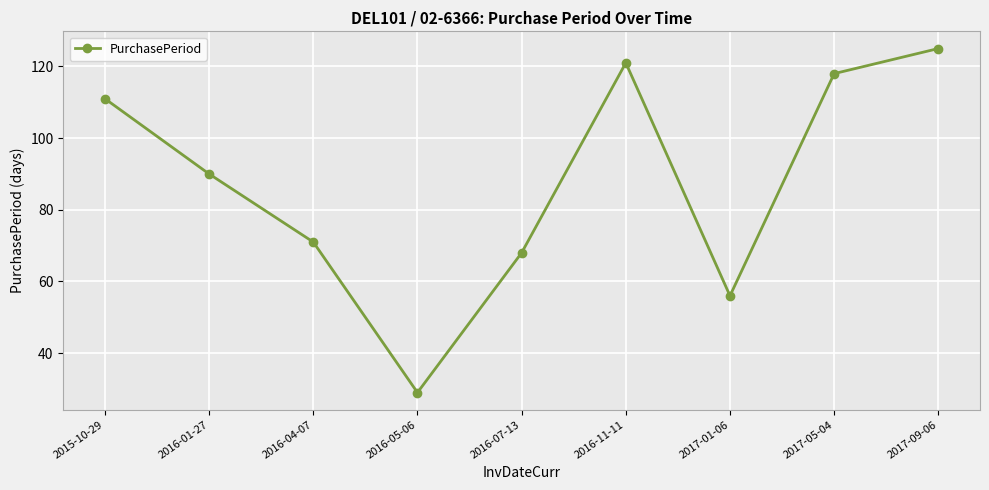

What is the smallest value displayed?

29